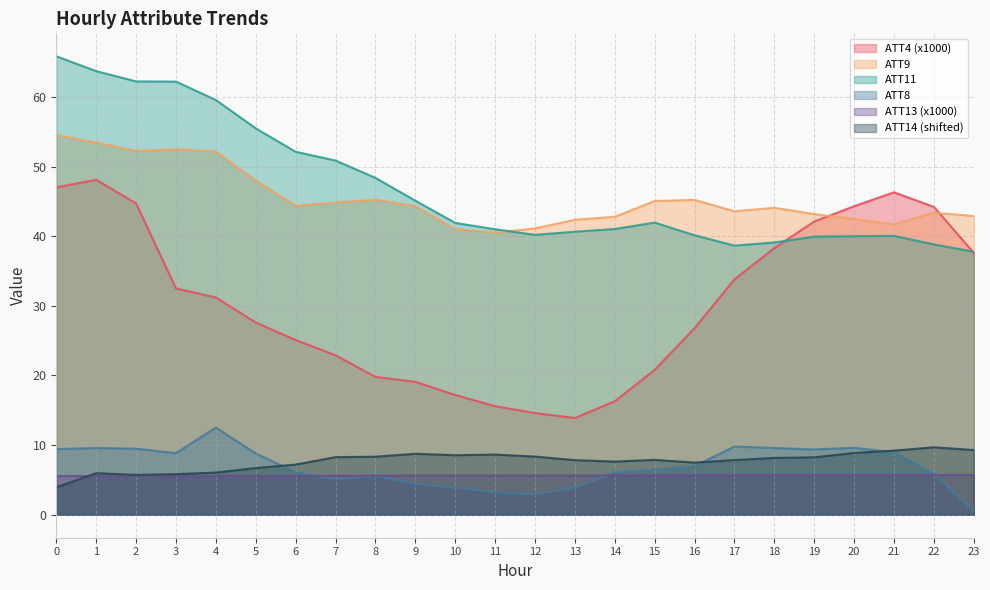

What is the difference between the ATT14 values at 10 and 7?

0.3